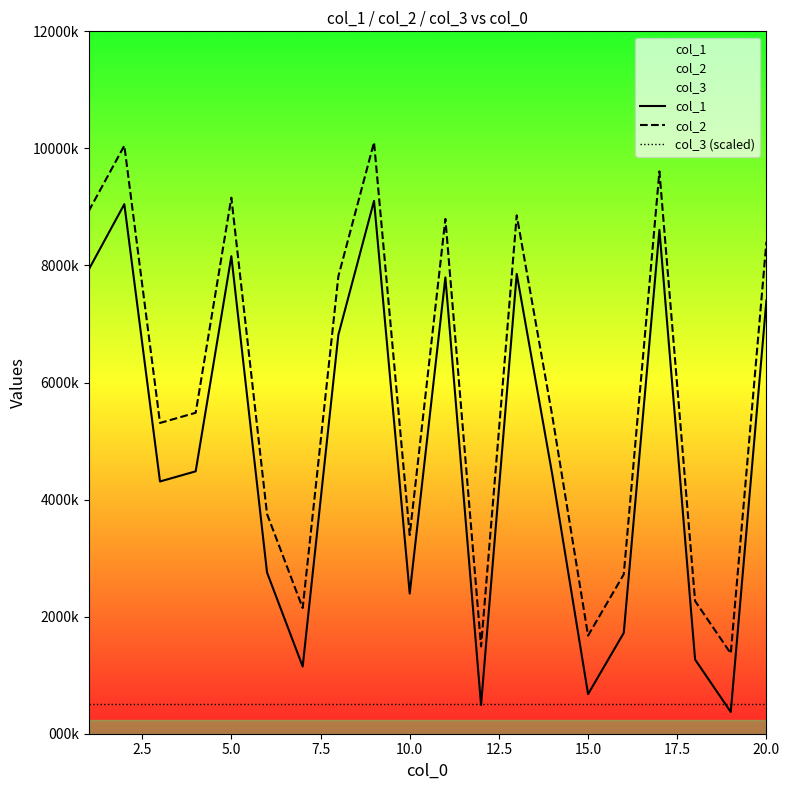

Reading left to right, transcribe all the data shown in this chart.

col_1: 7926814	9047005	4309277	4483038	8158028	2755209	1147669	6814392	9103943	2394313	7795524	491407	7856225	4416210	676375	1721700	8607089	1267348	371631	7404929
col_2: 8926814	10047005	5309277	5483038	9158028	3755209	2147669	7814392	10103943	3394313	8795524	1491407	8856225	5416210	1676375	2721700	9607089	2267348	1371631	8404929
col_3 (scaled): 500000	500000	500000	500000	500000	500000	500000	500000	500000	500000	500000	500000	500000	500000	500000	500000	500000	500000	500000	500000